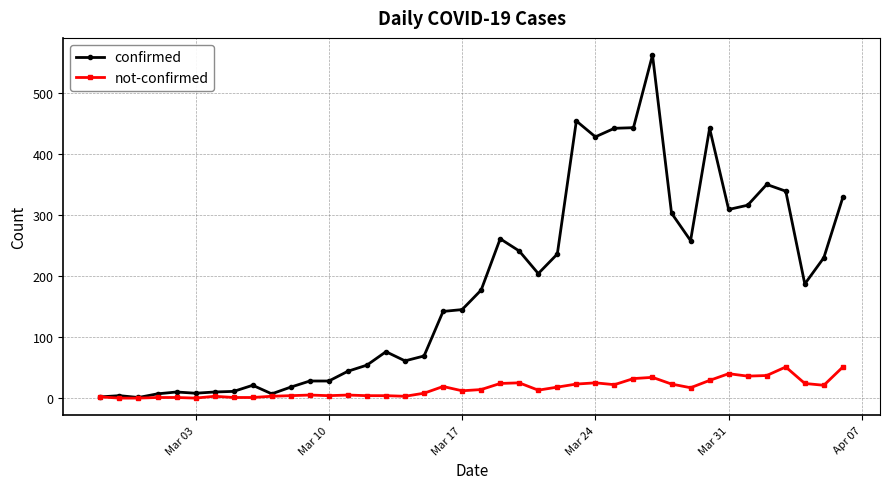

Rank the series by their maximum value, from lowest to highest.

not-confirmed, confirmed